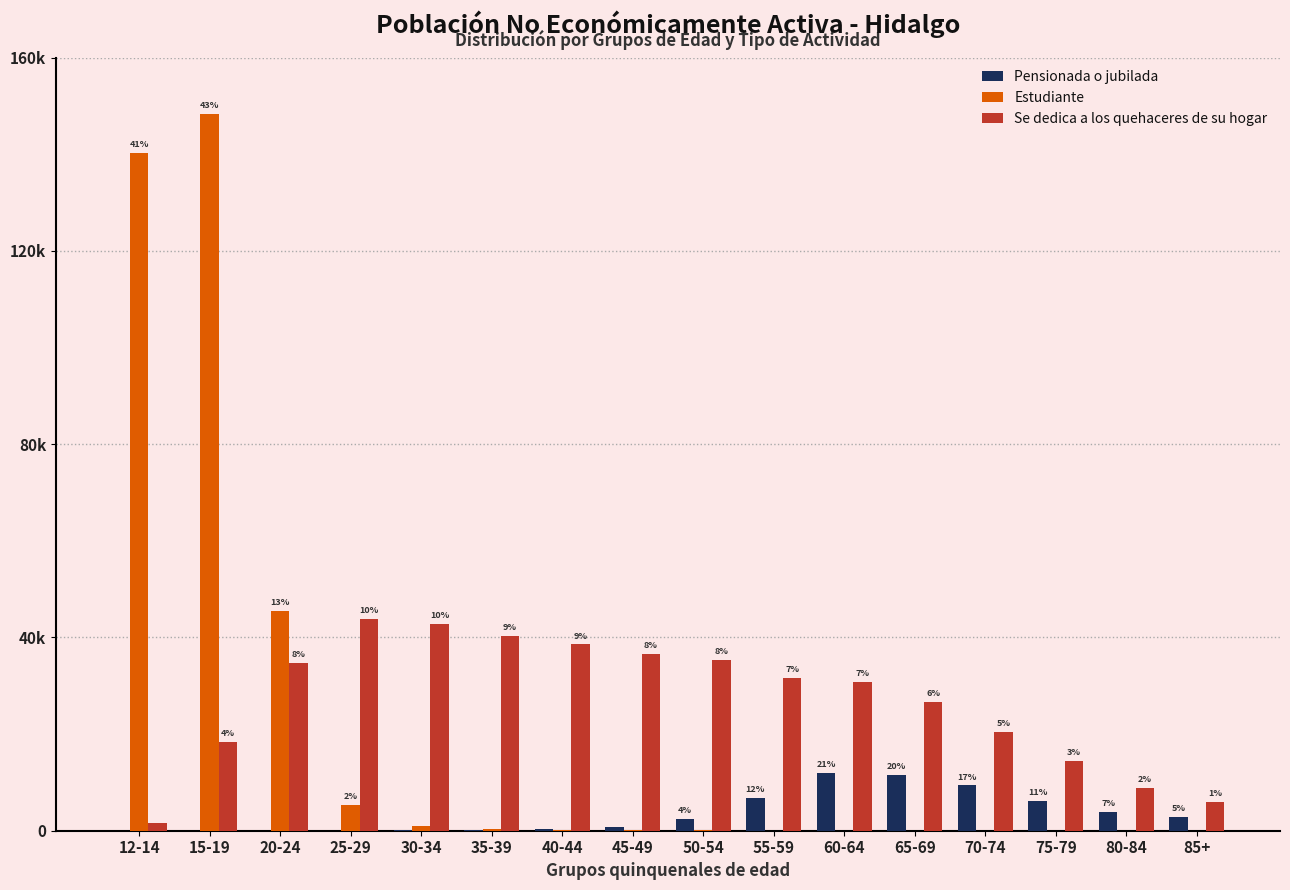

What is the greatest value displayed?

148378